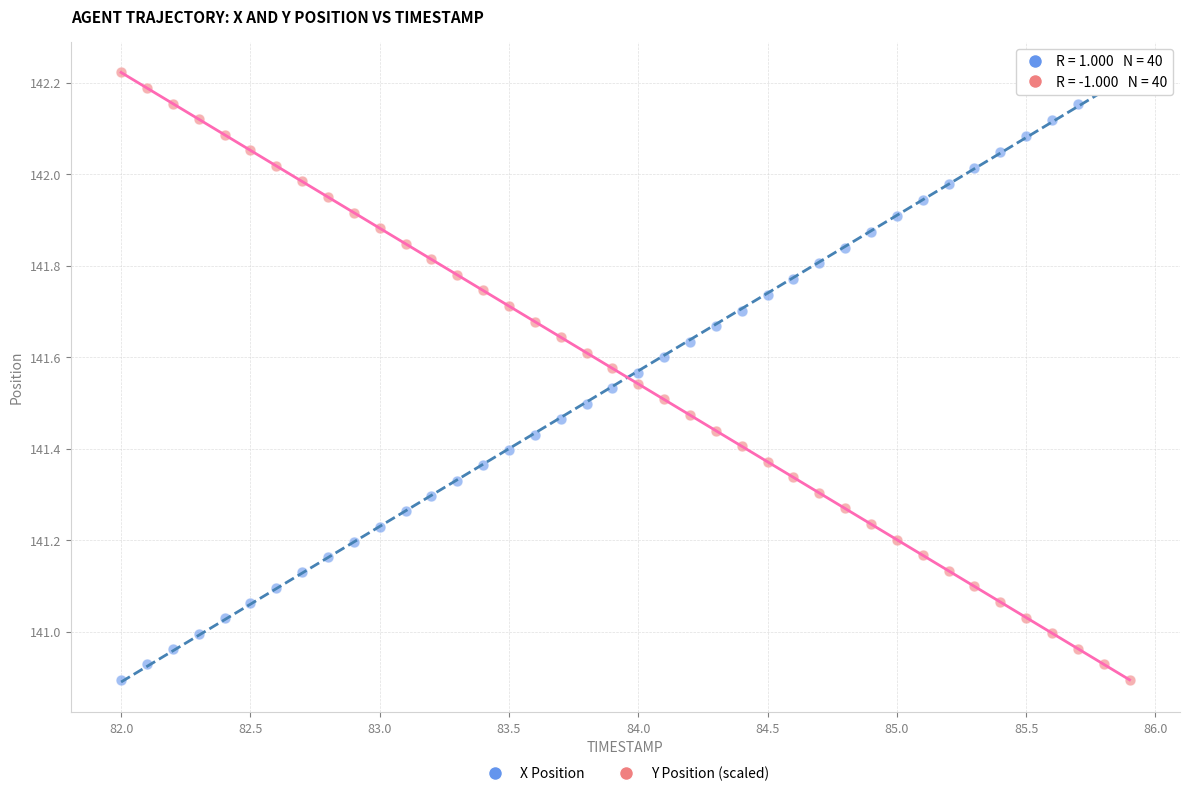

What is the X range (max minus min) for the scatter plot?

3.9